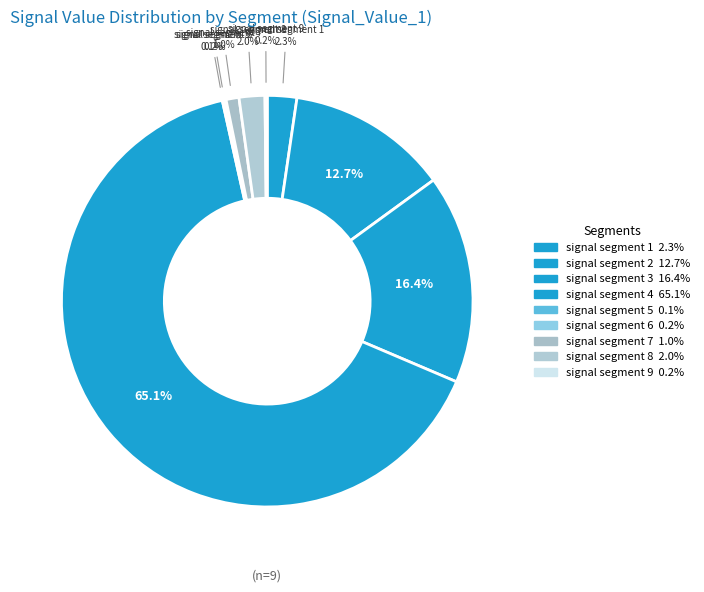

How many slices are in this pie chart?

9